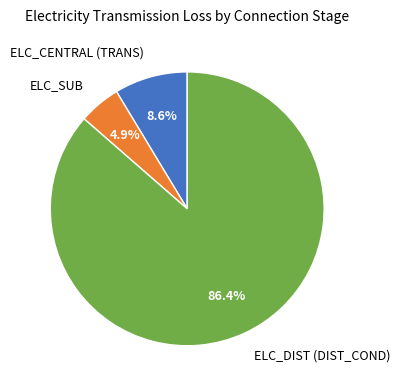

How many slices are in this pie chart?

3